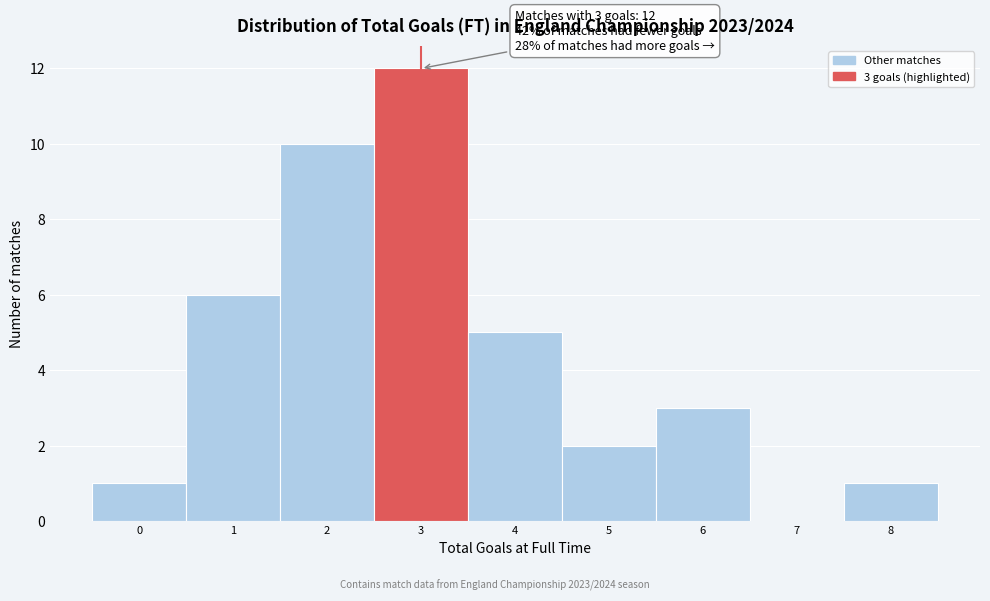

Reading left to right, list all the values displayed in this chart.

0=1	1=6	2=10	3=12	4=5	5=2	6=3	7=0	8=1